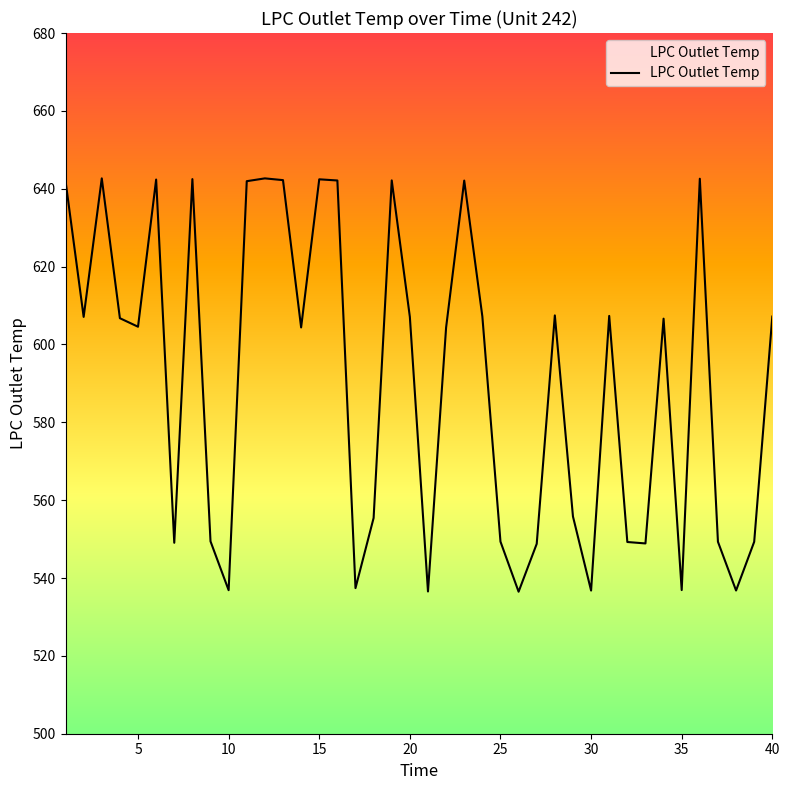

How many lines are shown in the chart?

1